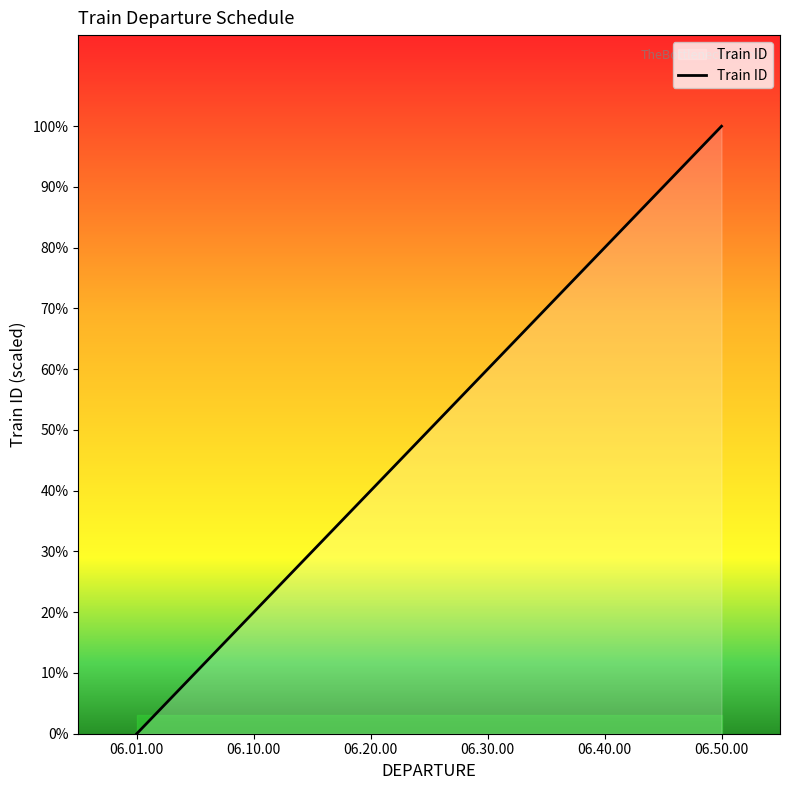

What is the average value?

50